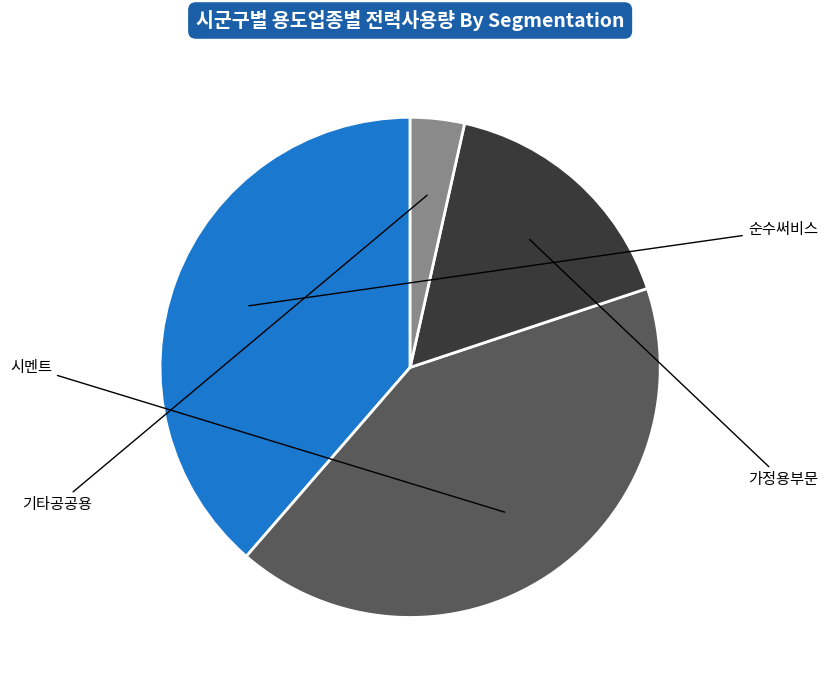

Does any single category account for the majority?

No